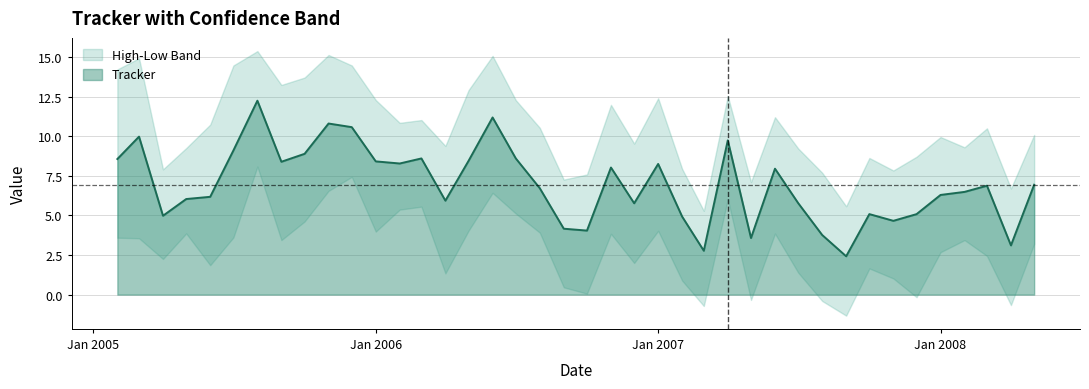

The value of High at 32 is 12.2. True or false?

False